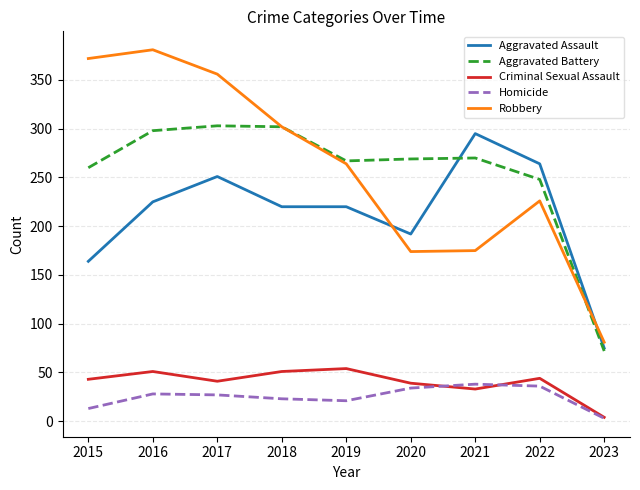

What is the sum of all Aggravated Assault values?

1906